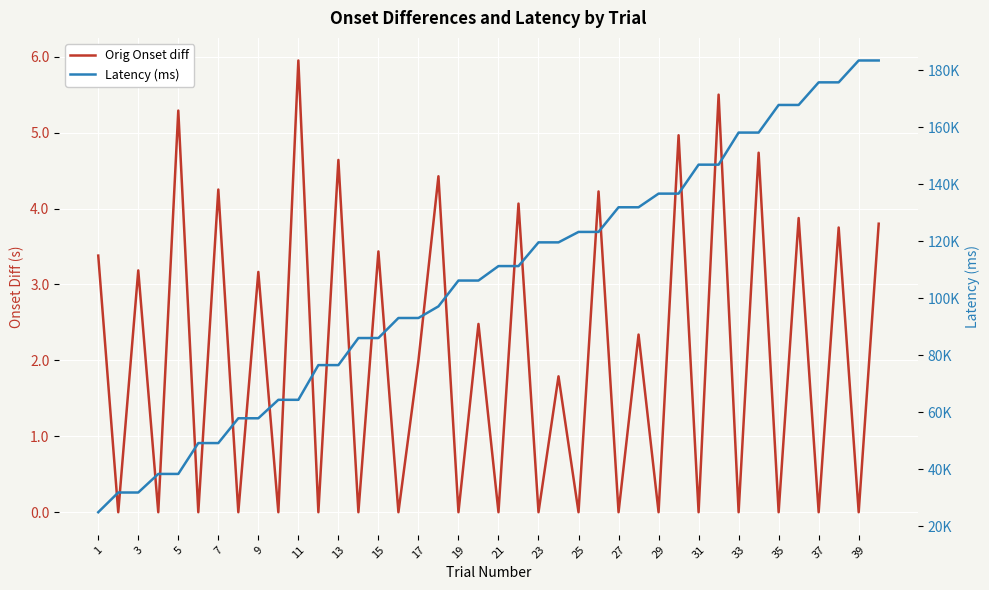

Which series has the largest range (max minus min)?

Latency (ms)